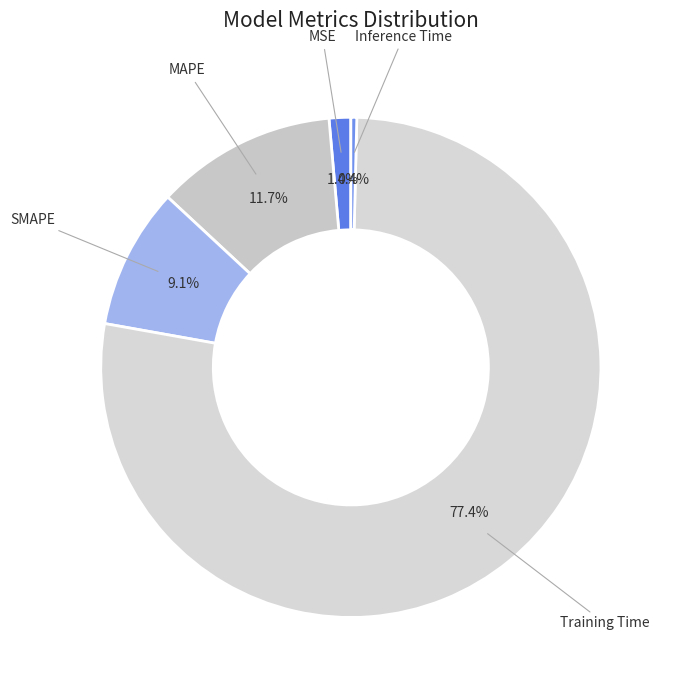

To the nearest percent, what portion does MSE represent?

1%